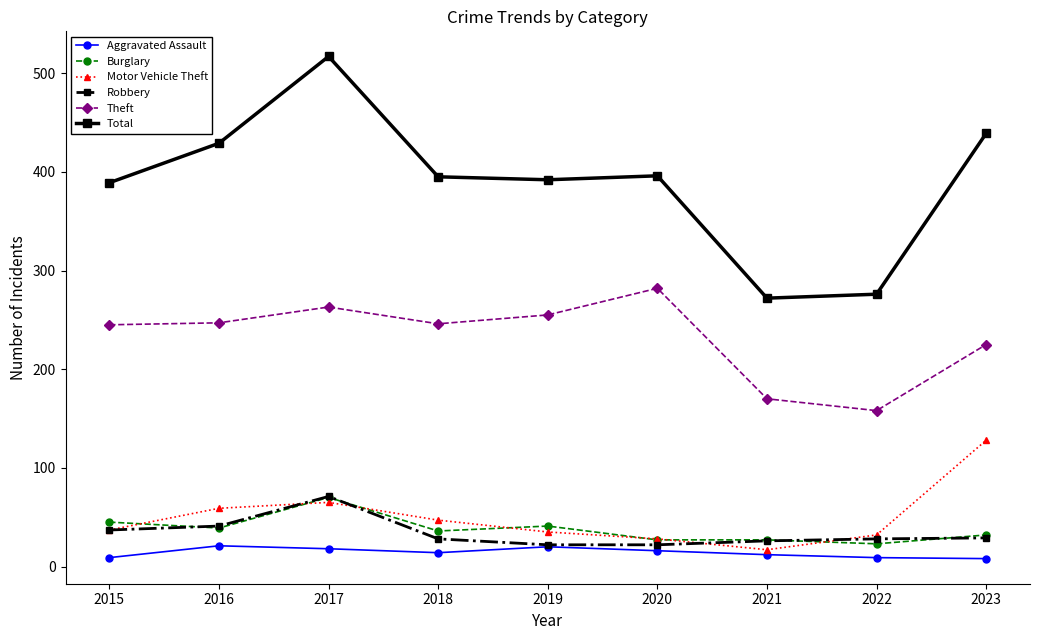

Which series has the largest range (max minus min)?

Total